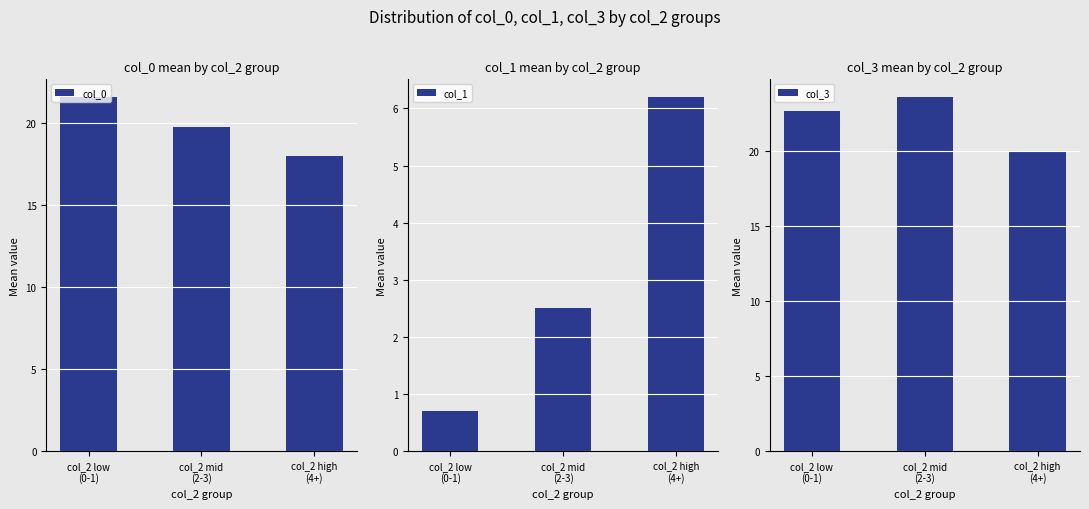

Between col_2 low
(0-1) and col_2 mid
(2-3), which is larger?

col_2 low
(0-1)